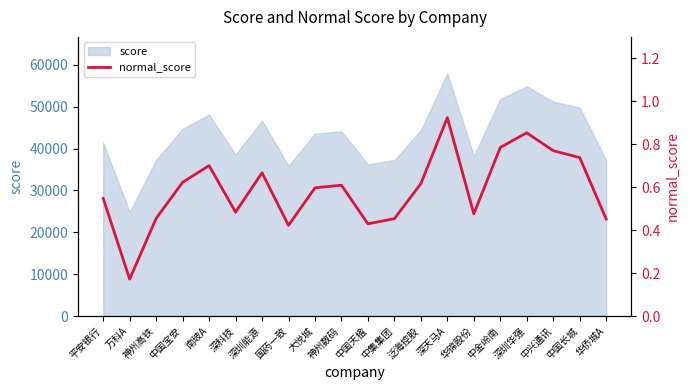

How many categories are shown in the chart?

20